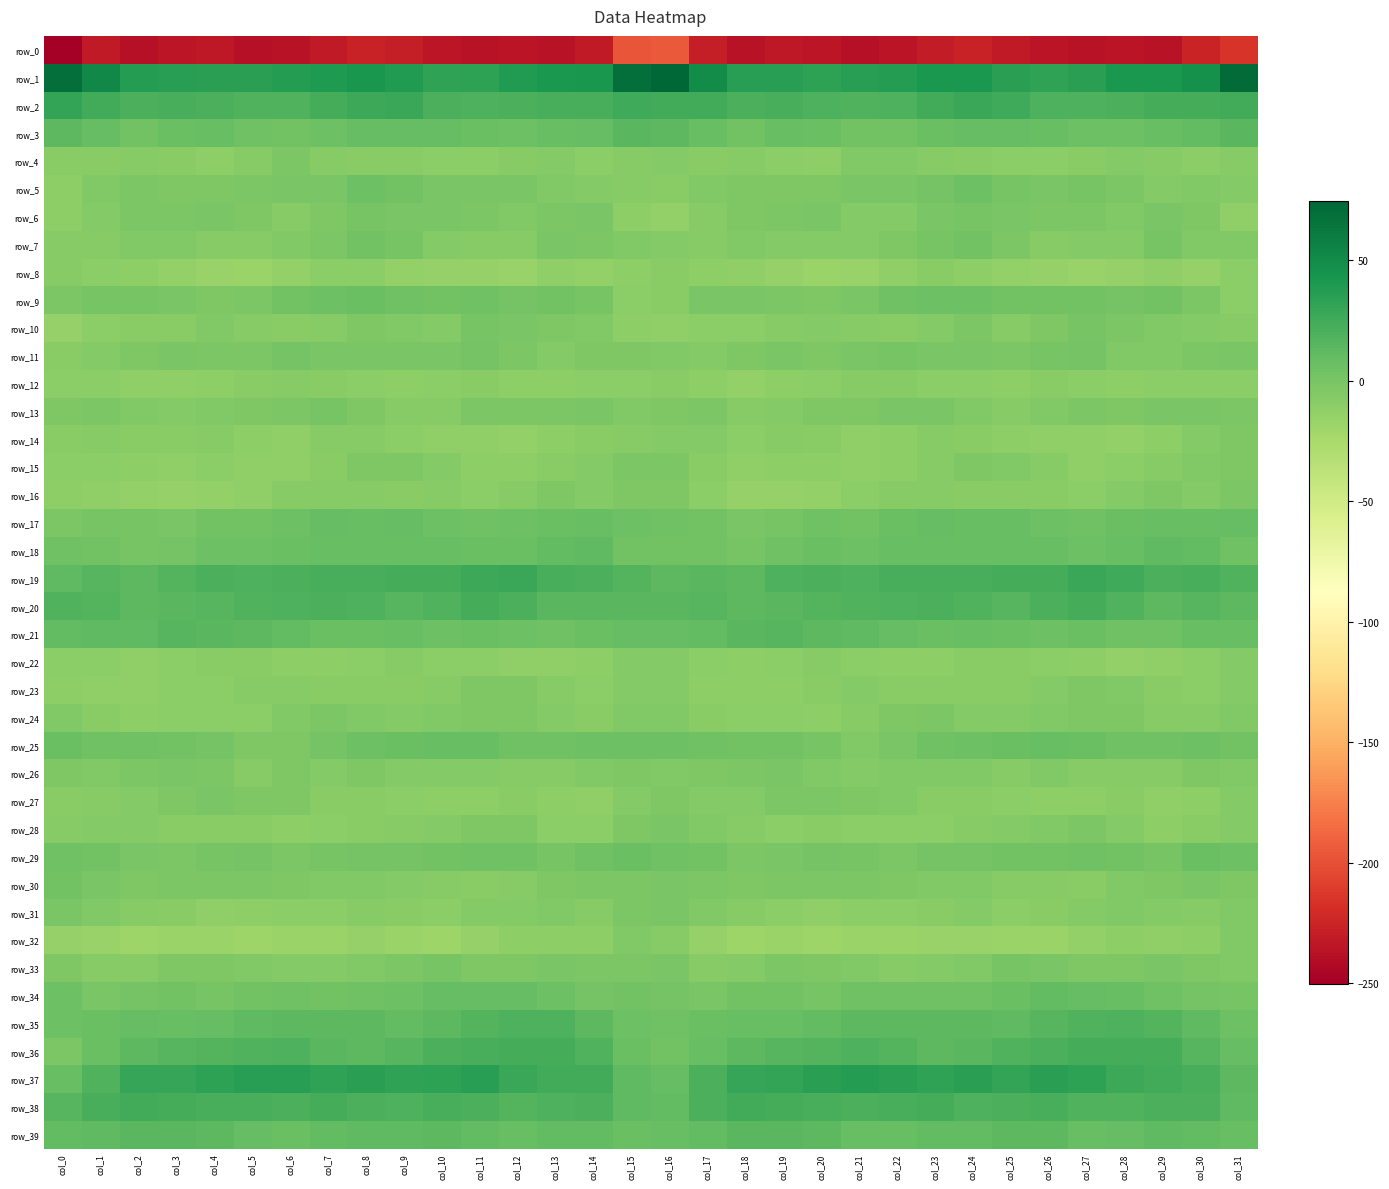

Where does the row_13 series first go above -2?

col_1